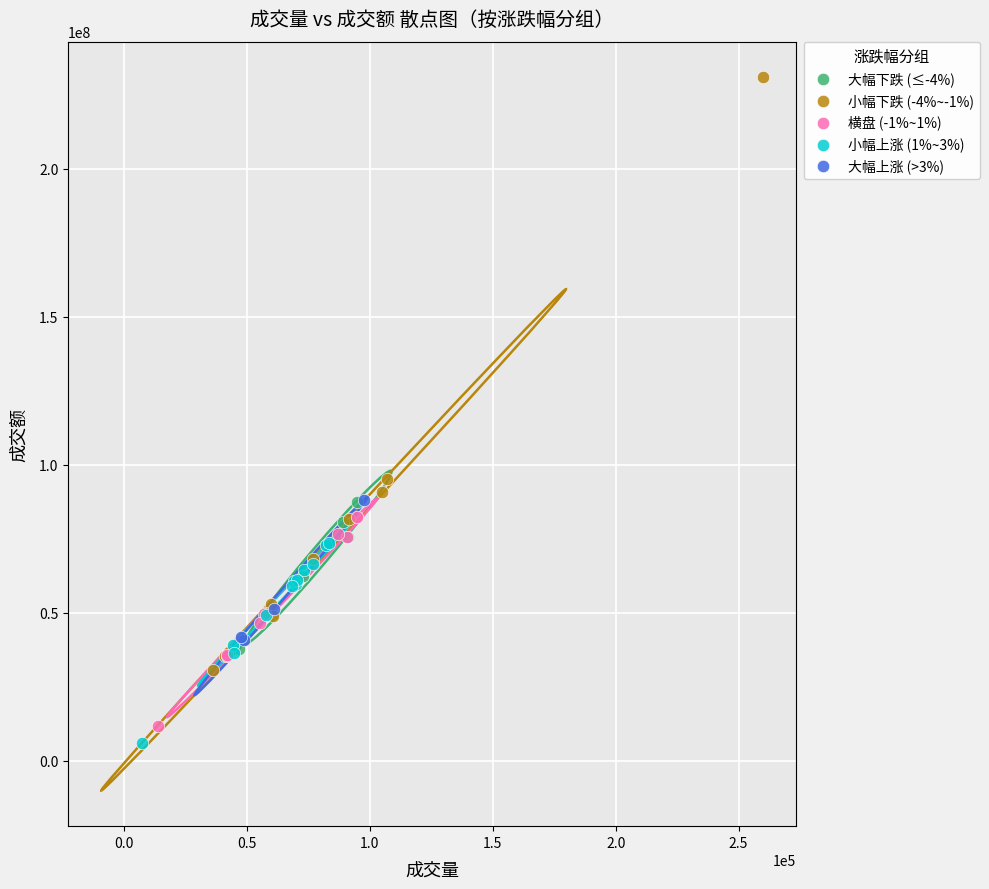

What are all the series names shown in the legend?

大幅下跌 (≤-4%), 小幅下跌 (-4%~-1%), 横盘 (-1%~1%), 小幅上涨 (1%~3%), 大幅上涨 (>3%)